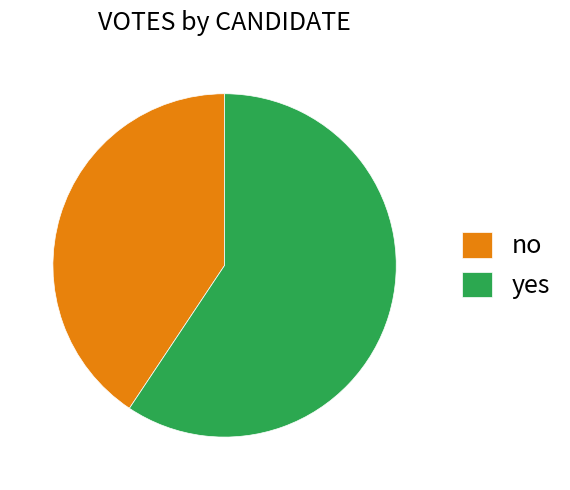

Does yes account for over 50% of the chart?

Yes